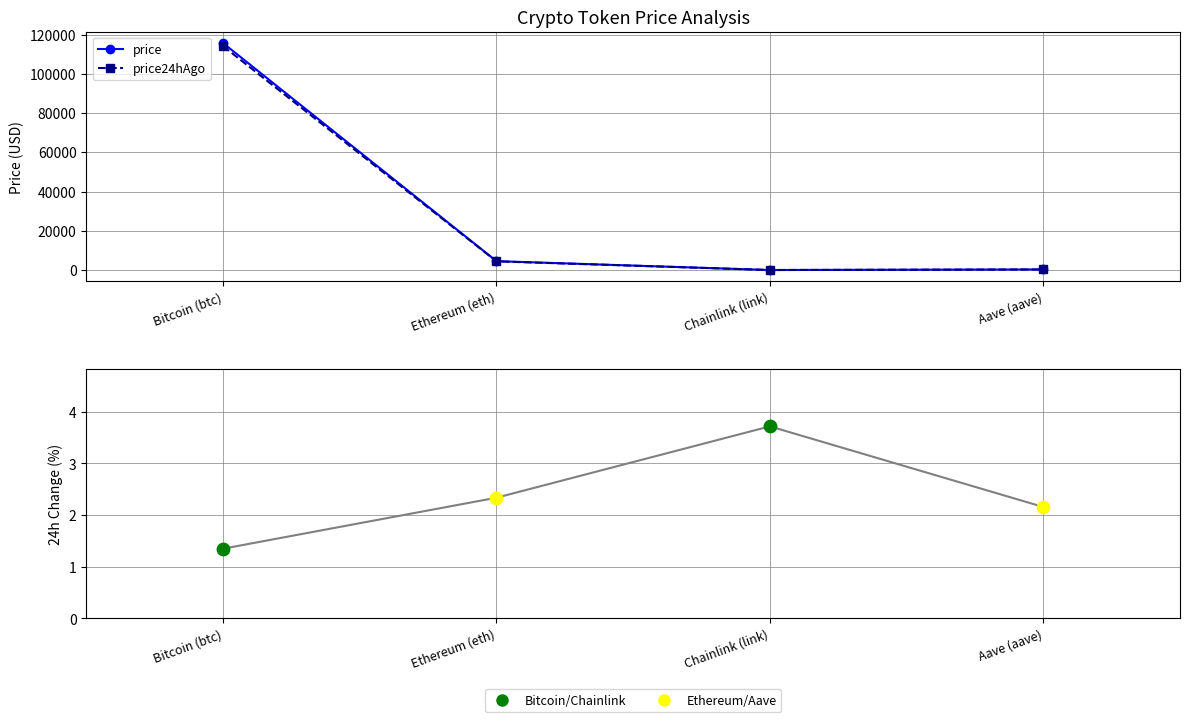

What is the total value across all series at Chainlink (link)?

48.6